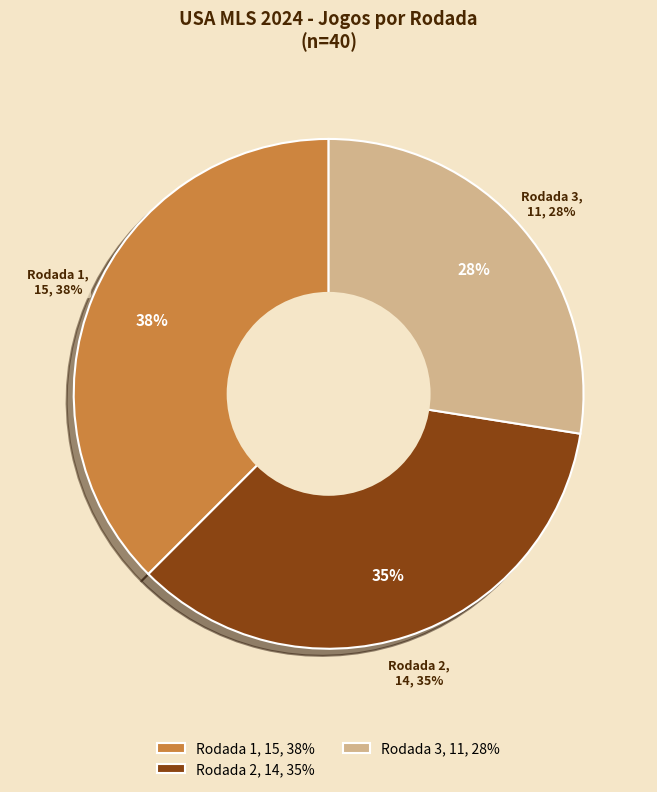

To the nearest percent, what is the difference between the largest and smallest slice percentages?

10%